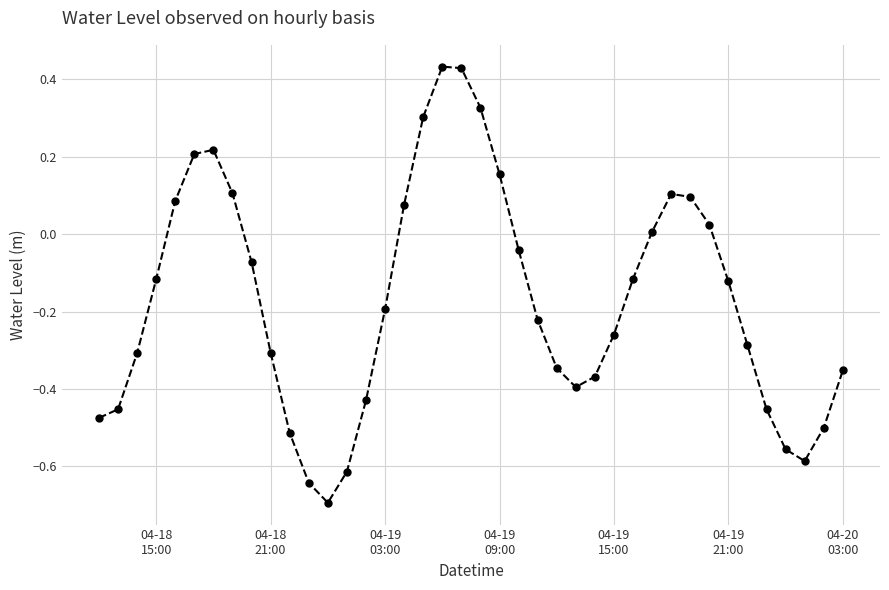

Count the number of categories in the chart.

40